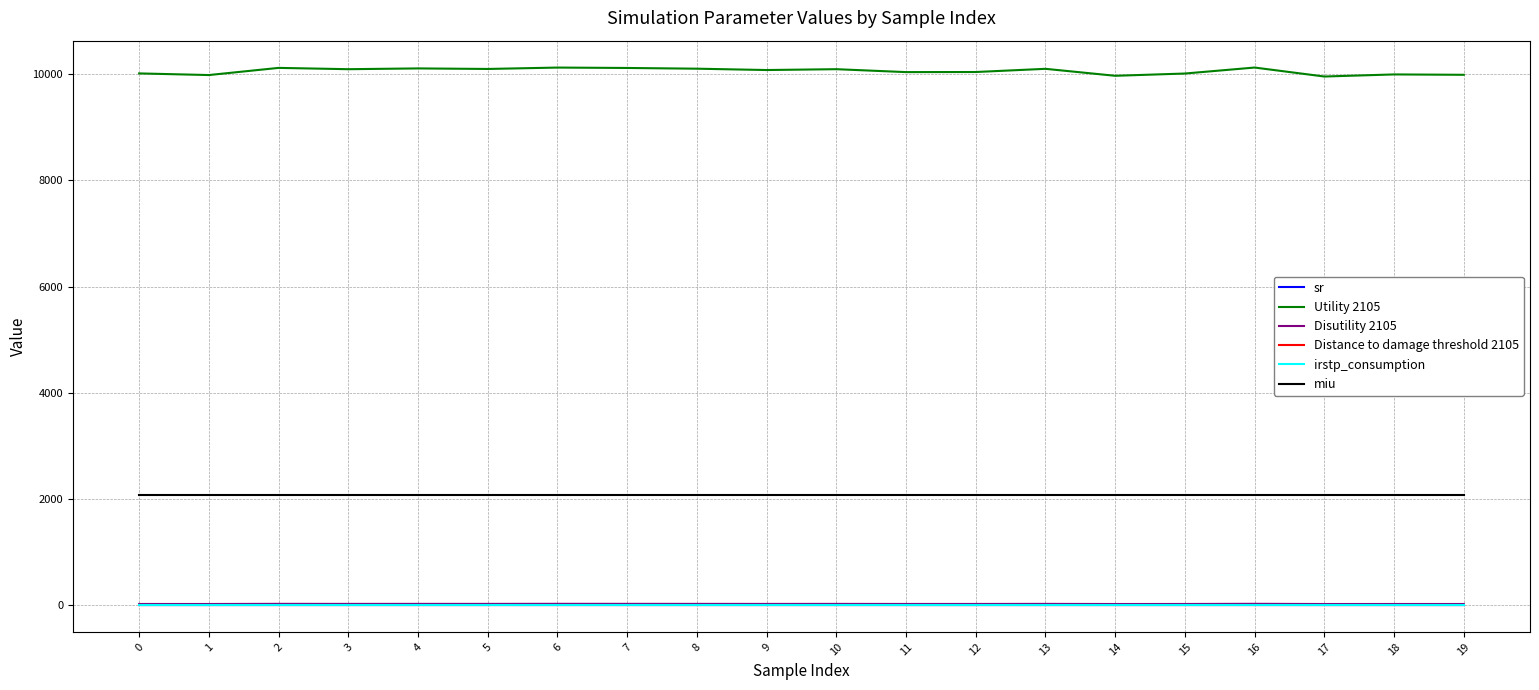

Which series has the largest range (max minus min)?

Utility 2105